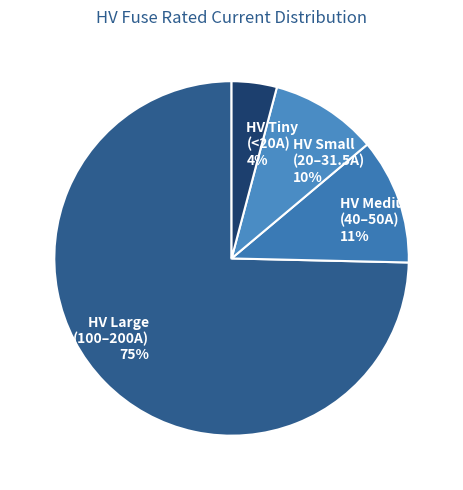

Between HV Large (100–200A) 75% and HV Medium (40–50A) 11%, which is larger?

HV Large (100–200A) 75%